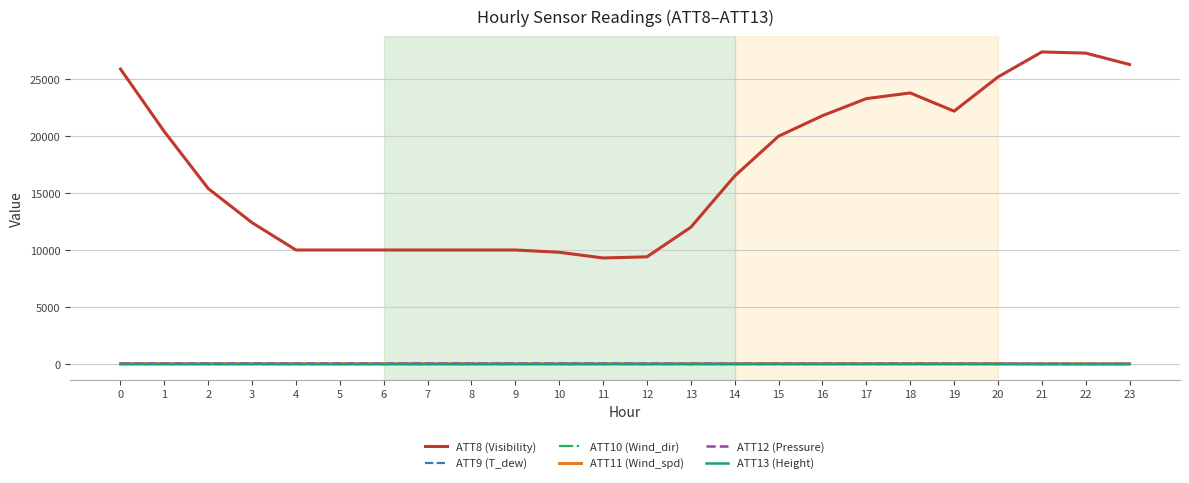

Does the chart display data point markers on the line(s)?

No